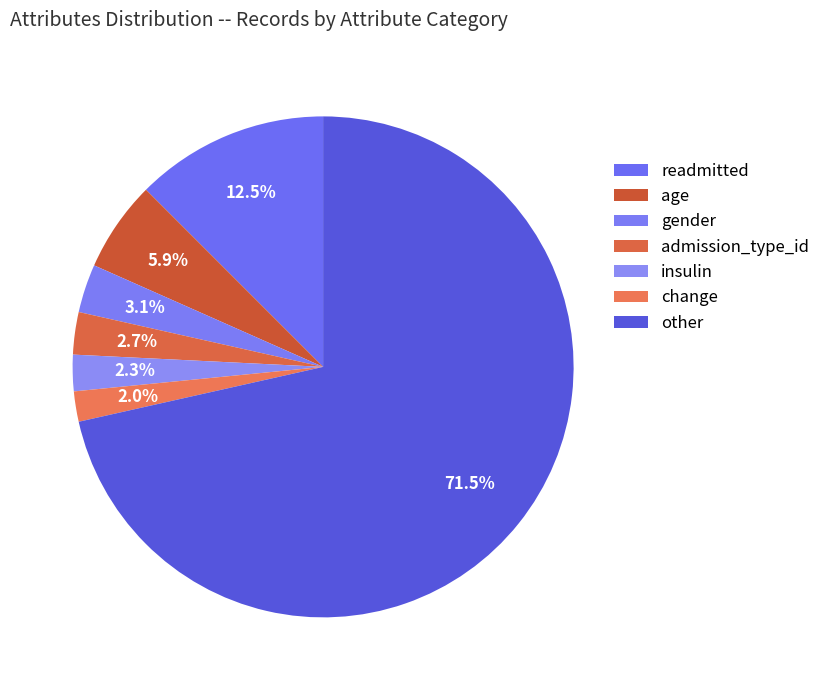

What is the largest slice in the pie chart?

other